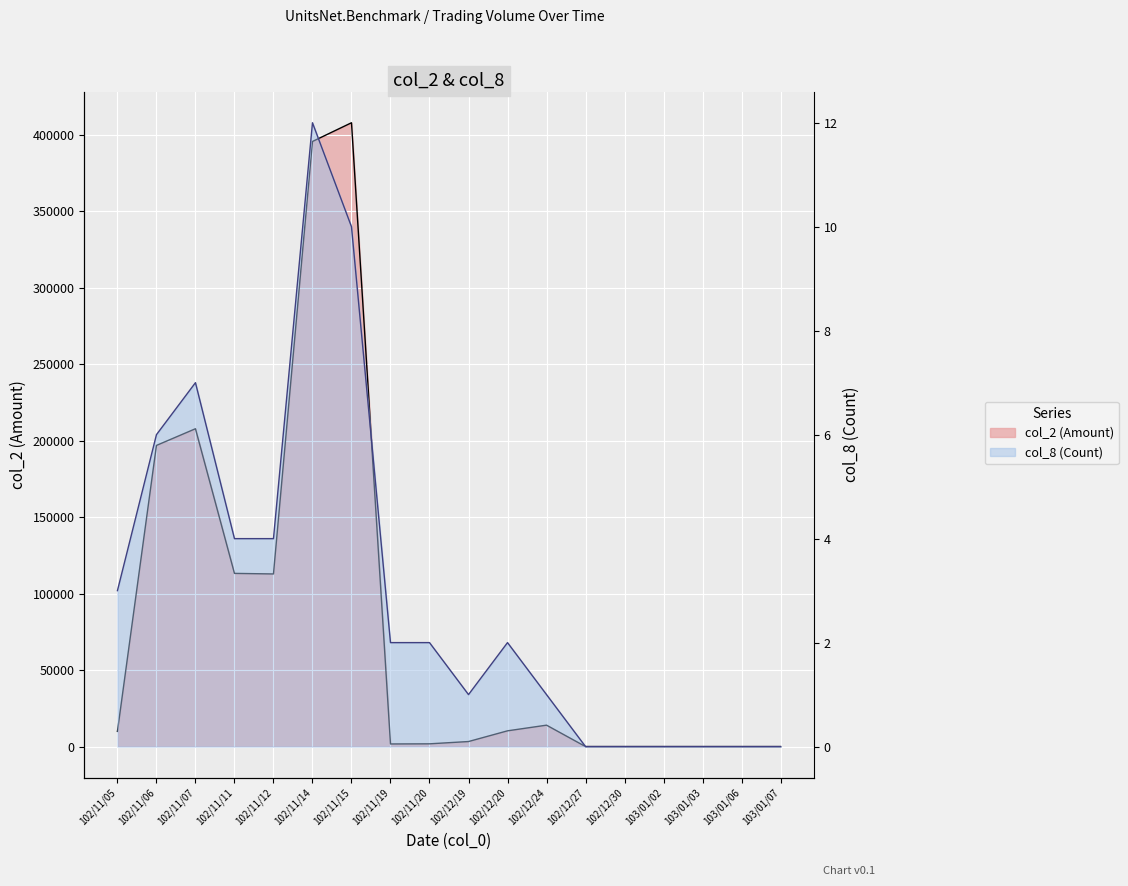

What is the average value of the col_8 series?

3